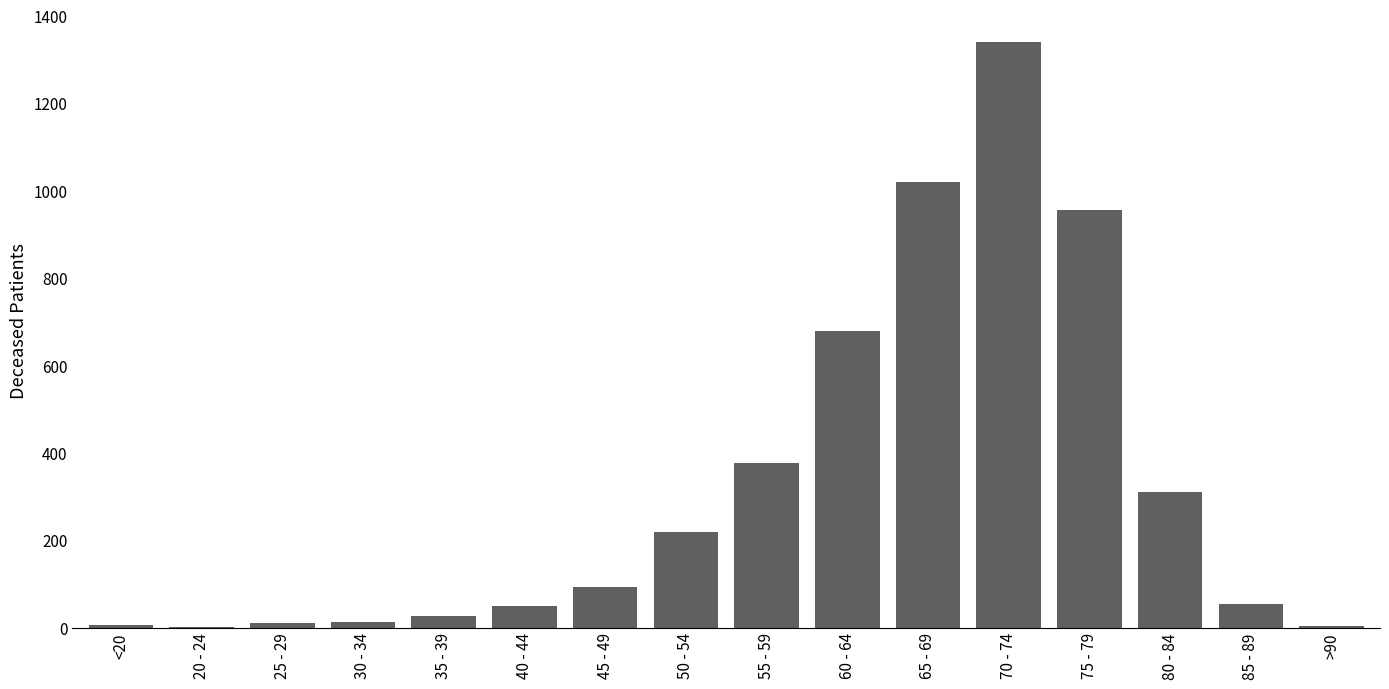

Which has a higher value, 60 - 64 or 40 - 44?

60 - 64